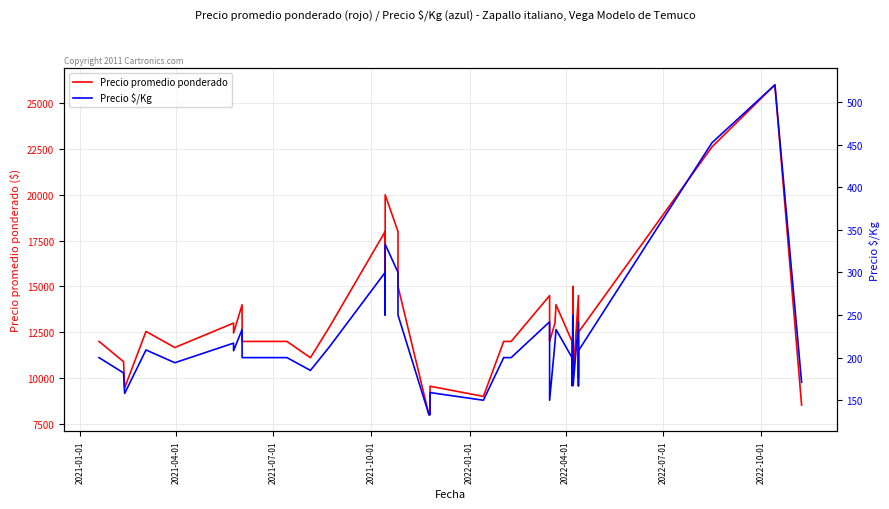

What are all the series names shown in the legend?

Precio promedio ponderado, Precio $/Kg